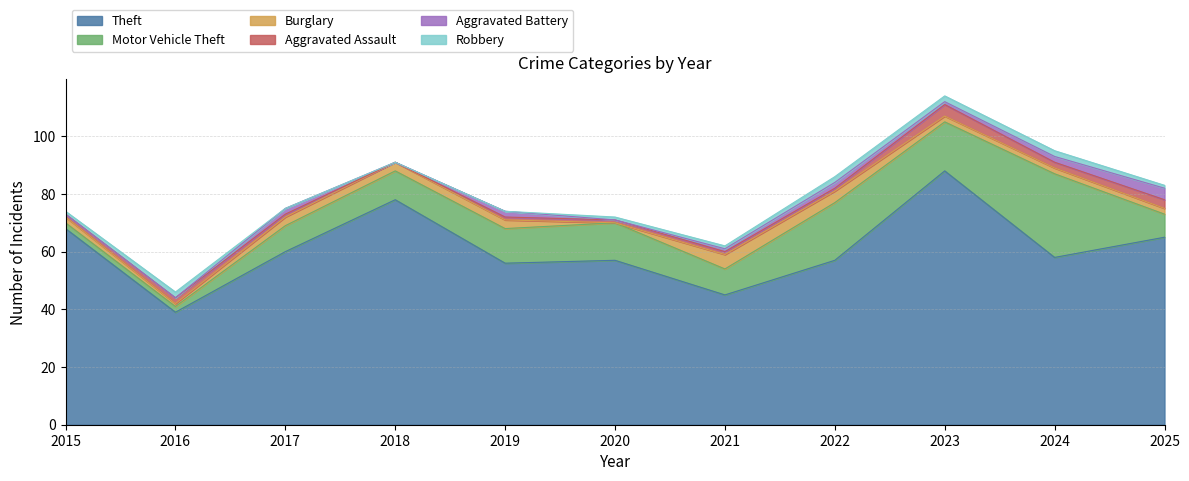

At which category does Aggravated Assault reach its first local valley?

2018